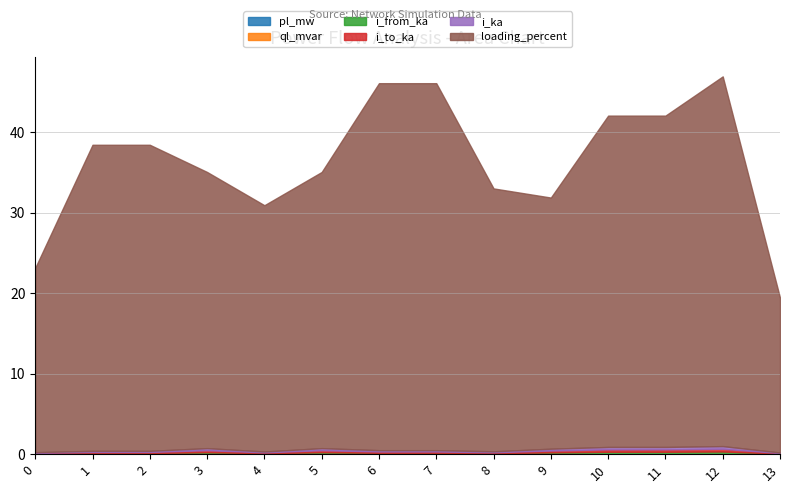

True or false: i_to_ka and pl_mw cross at least once.

False